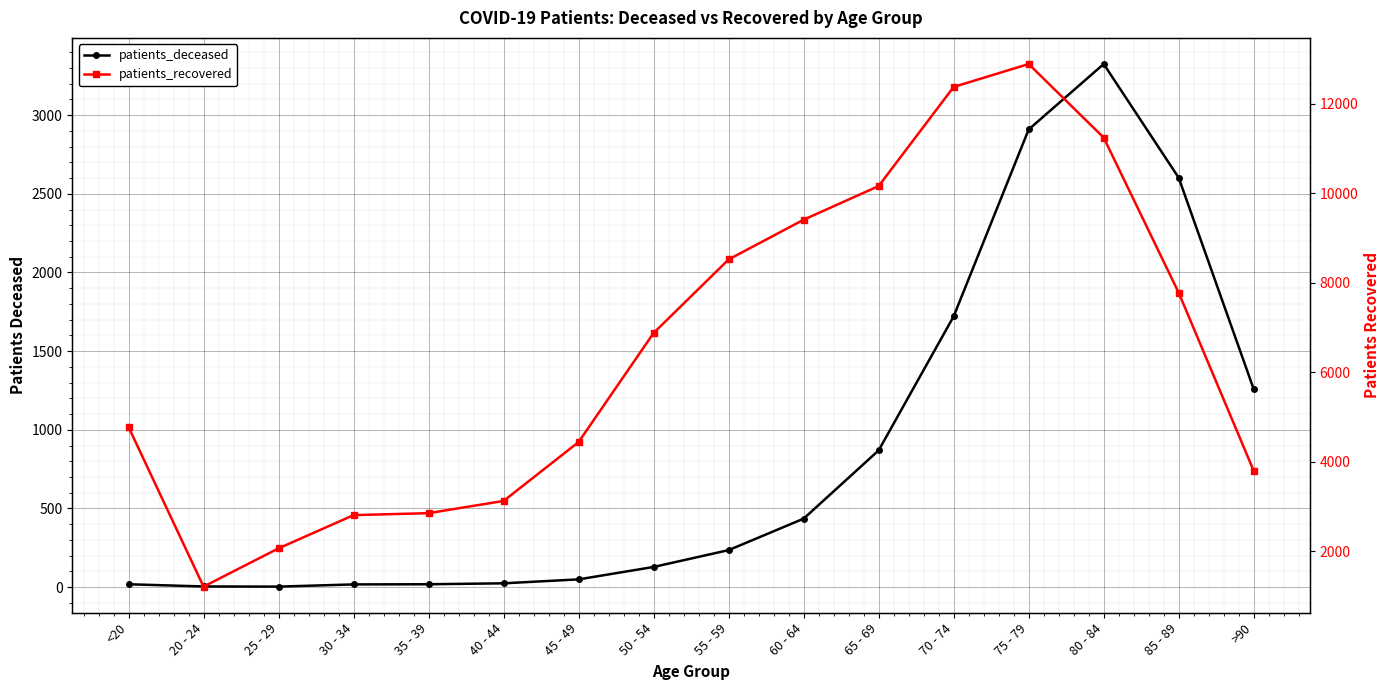

At which category does the chart reach its peak across all series?

75 - 79